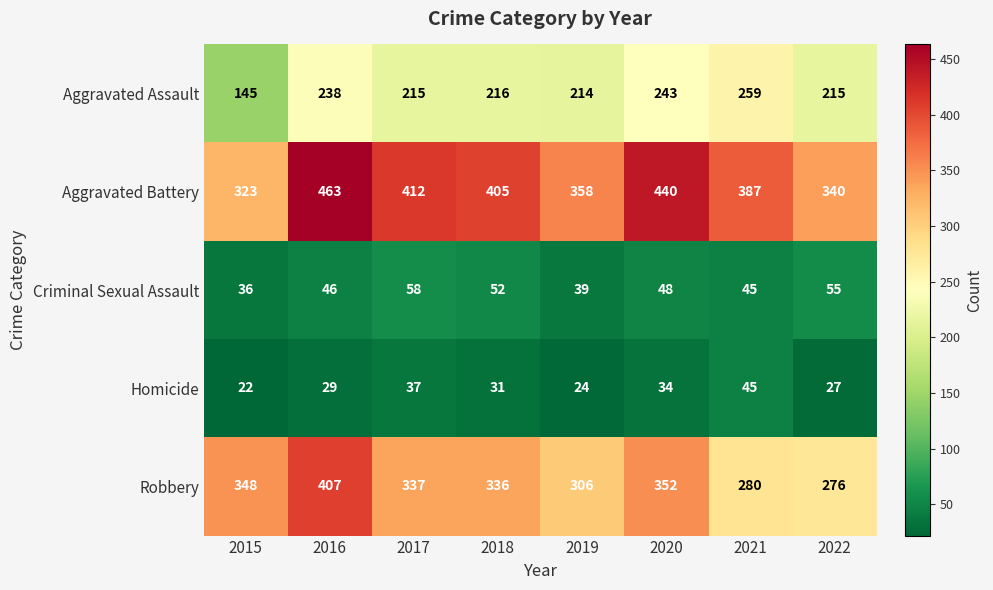

What is the approximate value of Criminal Sexual Assault at 2021?

45